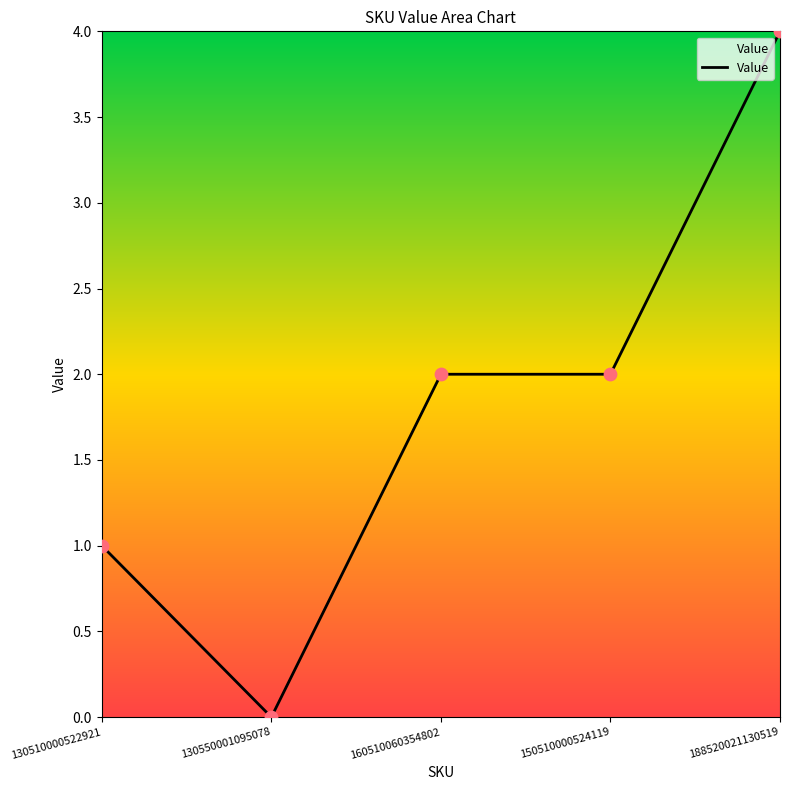

What is the change in value from 130510000522921 to 188520021130519?

+3